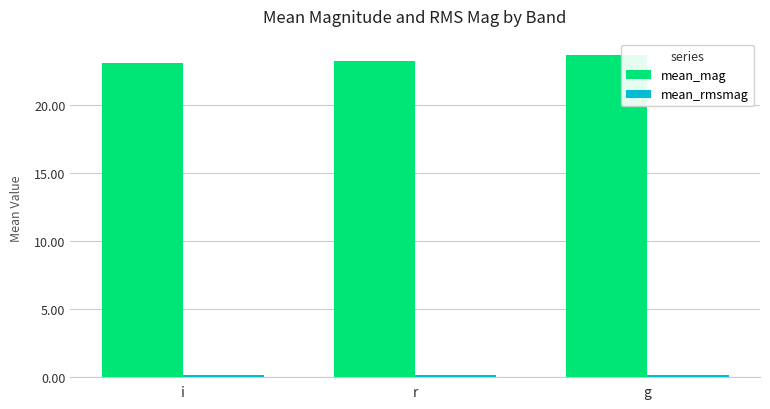

Which series has the largest total across all categories?

mean_mag